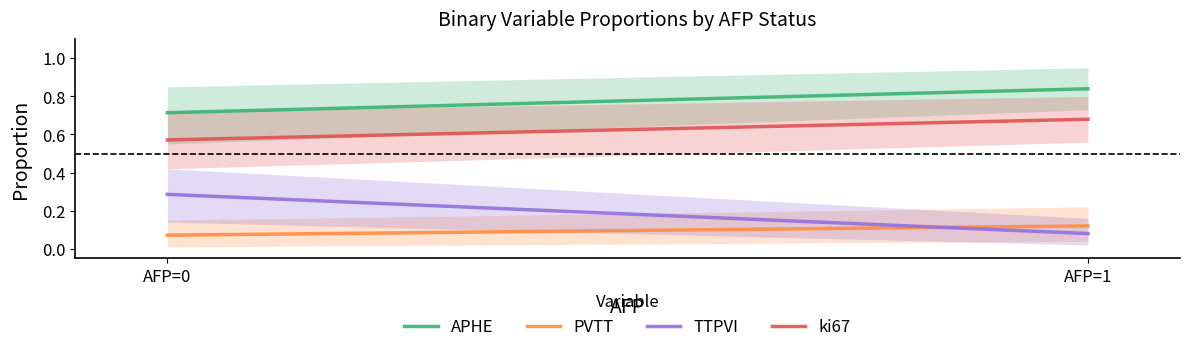

At AFP=0, list the series in order from smallest to largest.

PVTT, TTPVI, ki67, APHE